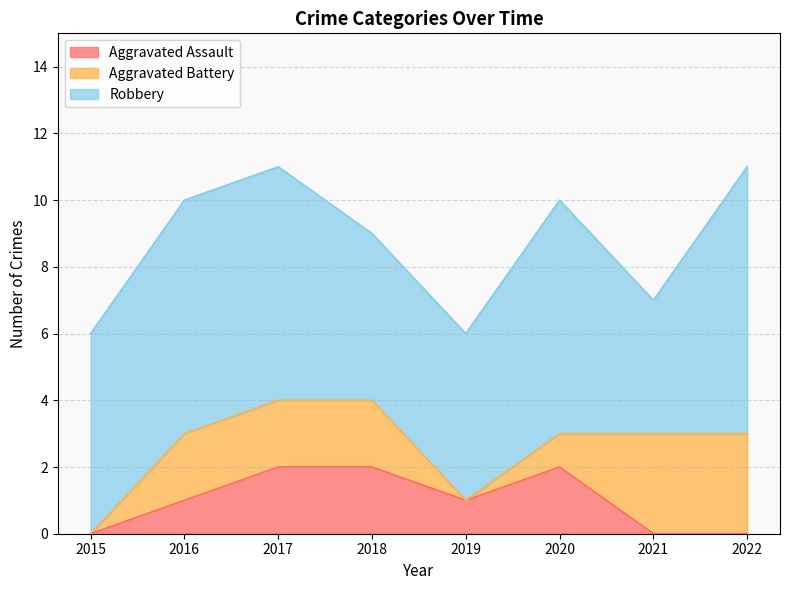

What is the difference between the highest and lowest values at 2020?

6